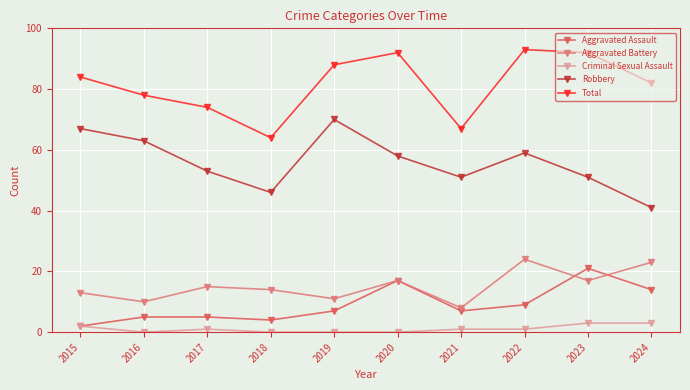

True or false: Aggravated Assault and Total intersect in this chart.

False